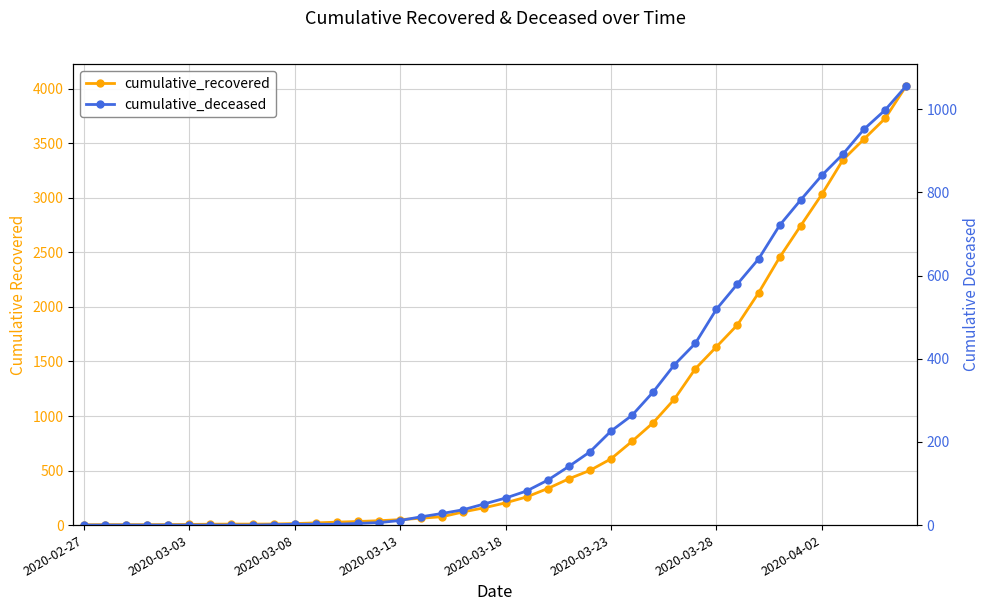

True or false: cumulative_recovered and cumulative_deceased cross at least once.

False